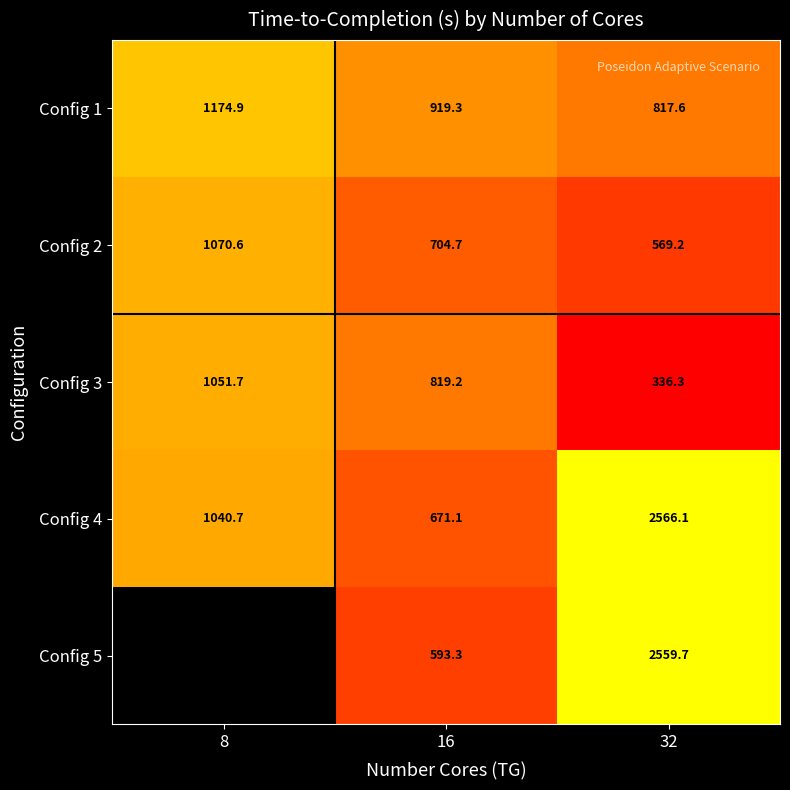

How many data points in Config 1 are less than 919?

1